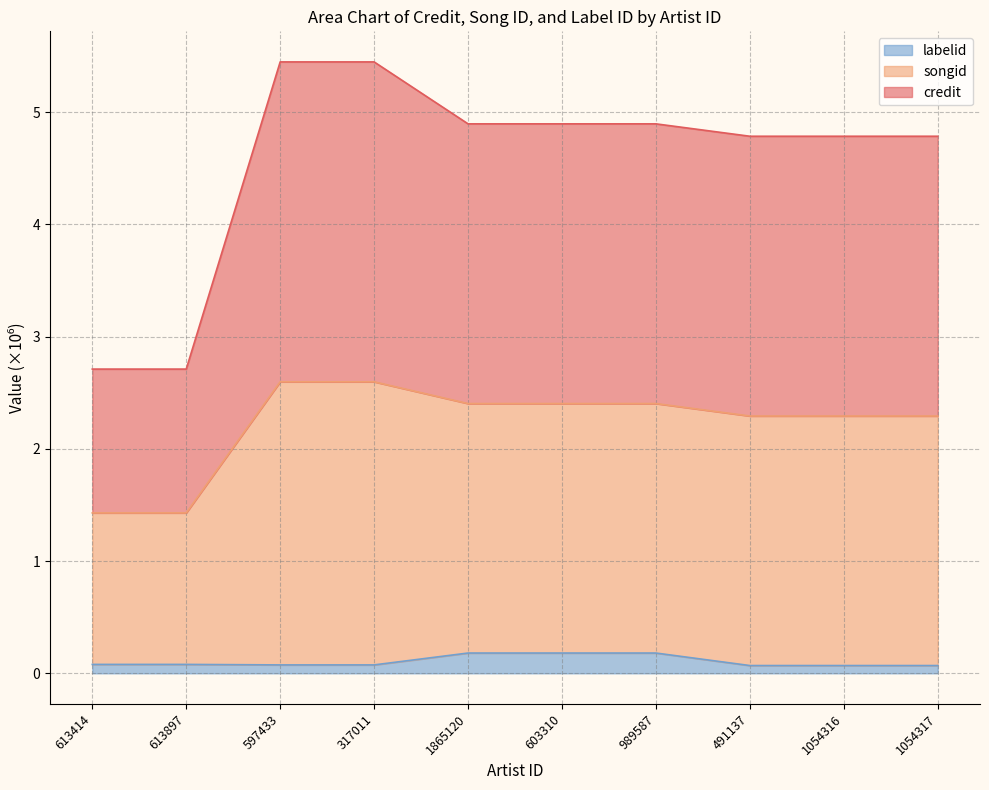

Count the number of data series in this chart.

3